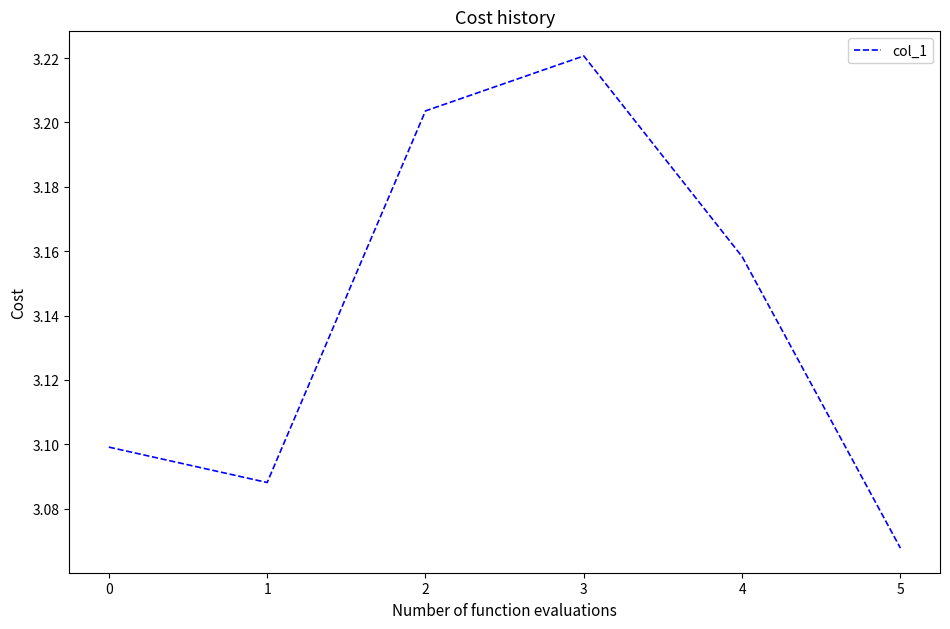

What is the difference between the second highest and second lowest values?

0.1